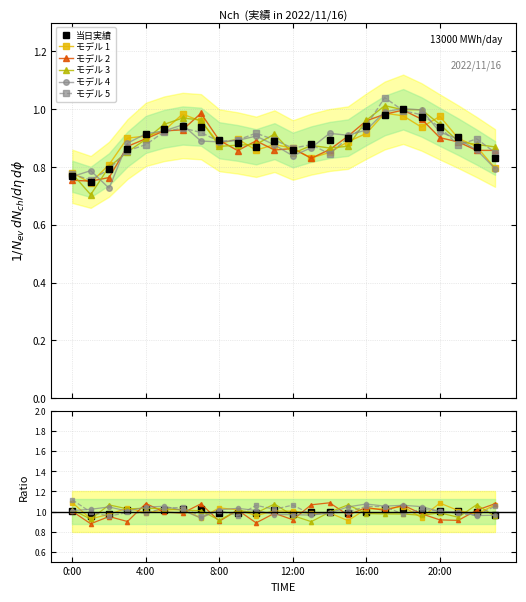

Reading left to right, transcribe all the data shown in this chart.

0.8	0.7	0.8	0.9	0.9	0.9	0.9	0.9	0.9	0.9	0.9	0.9	0.9	0.9	0.9	0.9	0.9	1.0	1.0	1.0	0.9	0.9	0.9	0.8